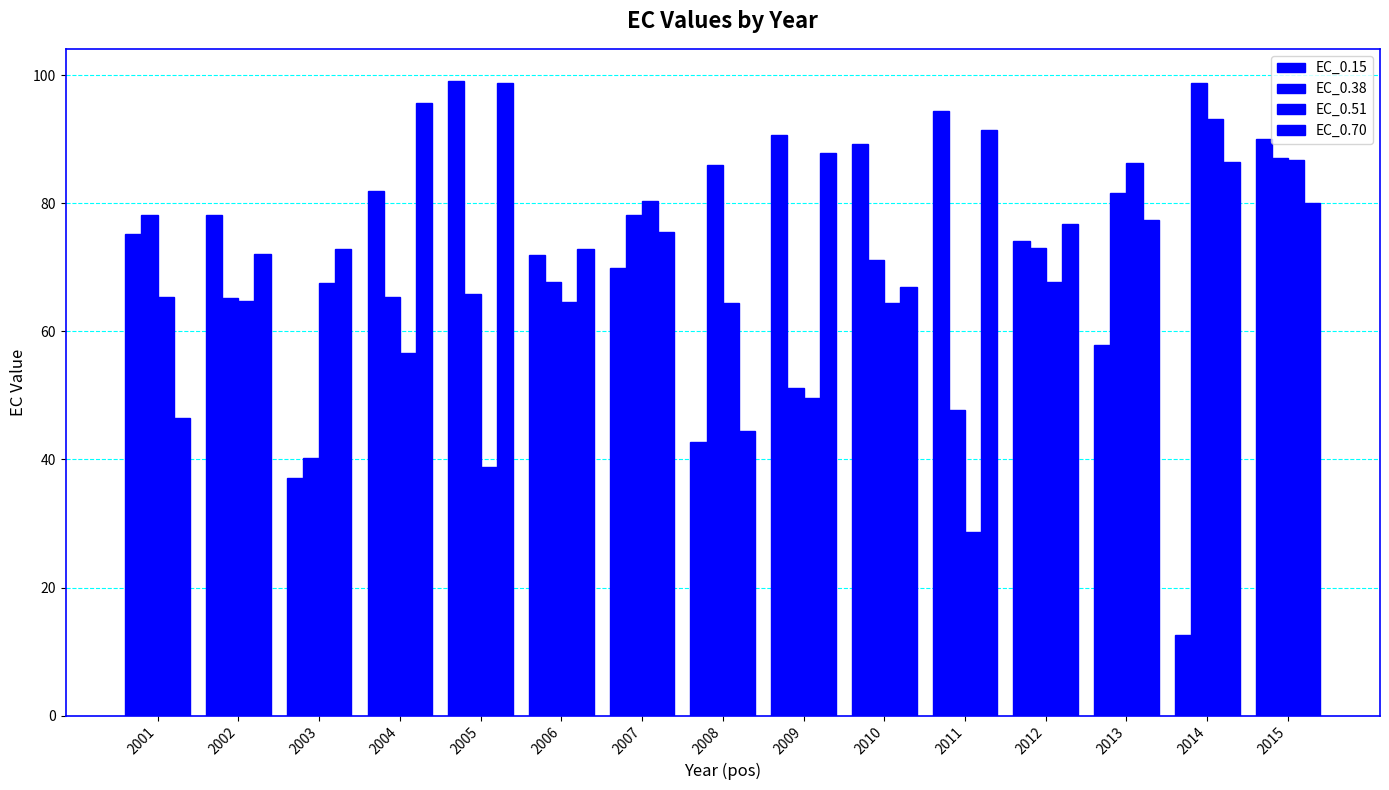

Are the bars grouped side by side (vs. stacked)?

Yes